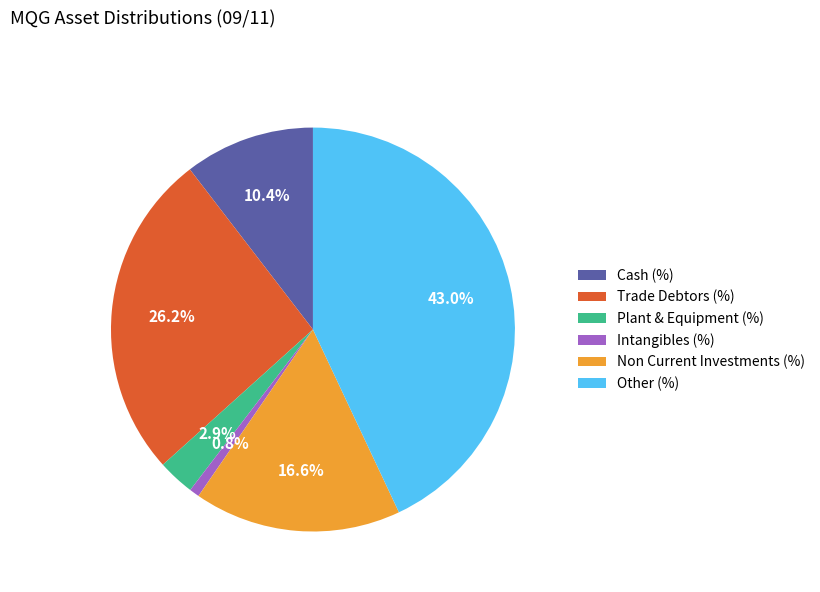

To the nearest percent, what portion does Other (%) represent?

43%